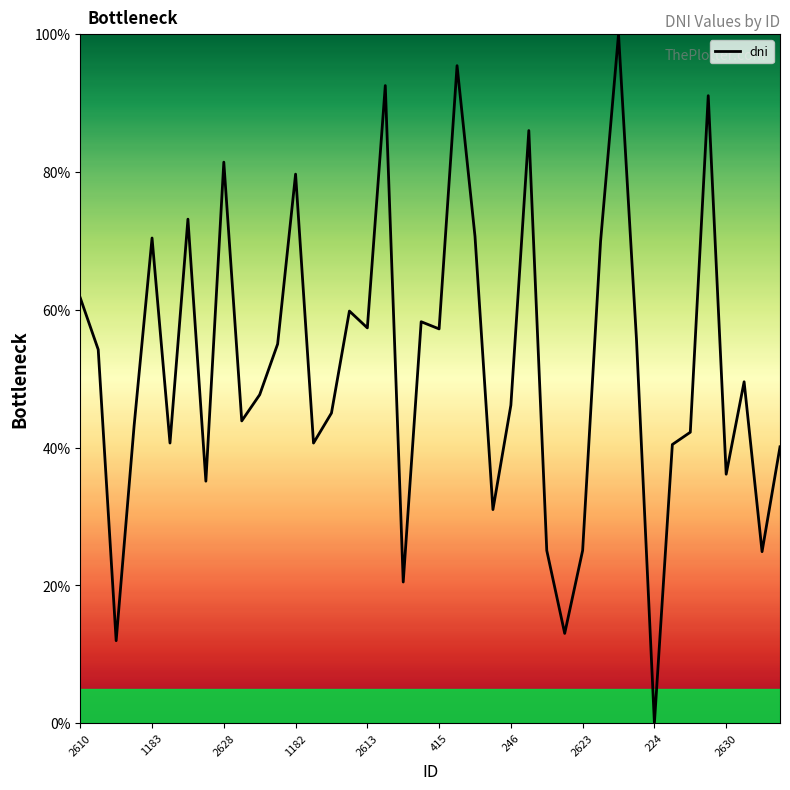

What is the difference between the maximum and minimum values?

100.0